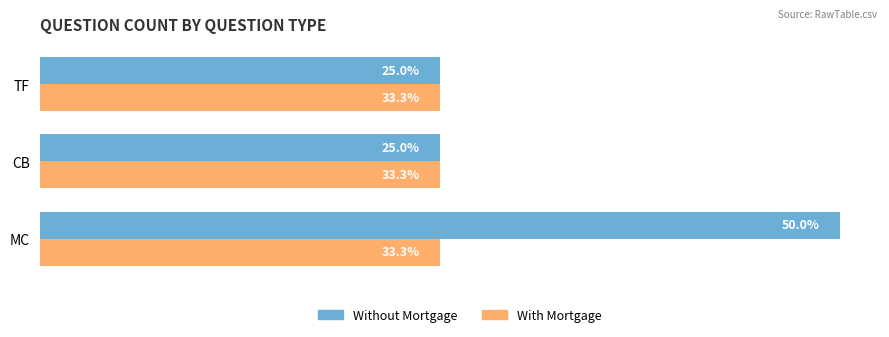

Which series has the largest range (max minus min)?

Without Mortgage